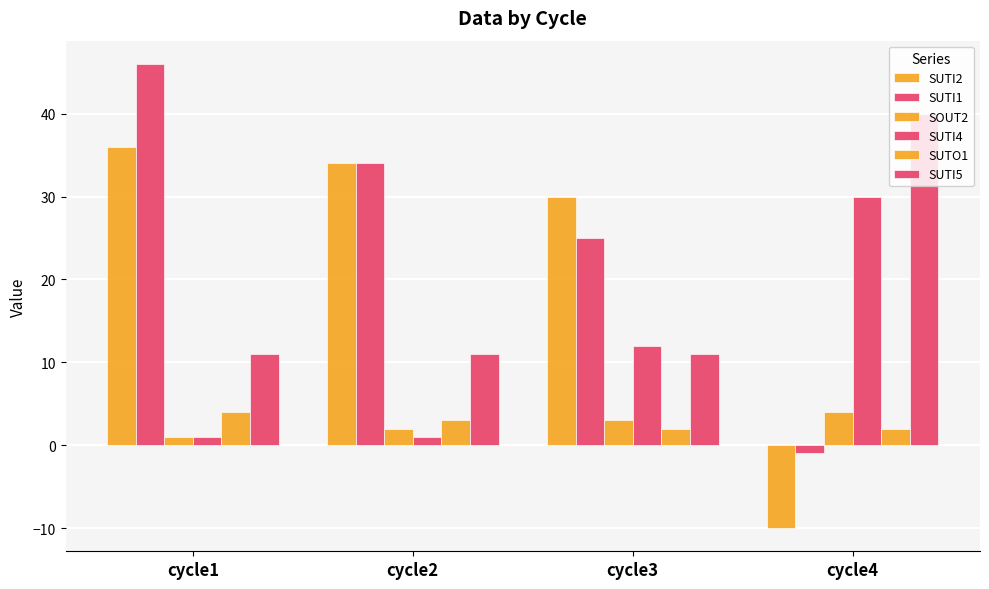

True or false: SUTI2 has a value of 36 at cycle1.

True